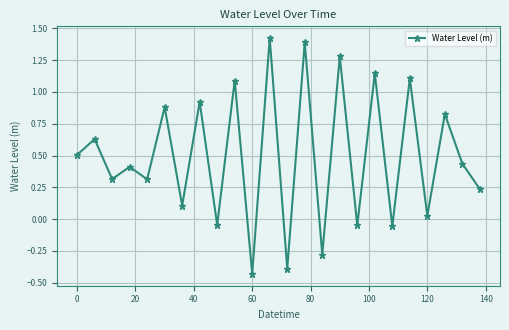

How many points are lower than both their immediate neighbors (excluding endpoints)?

10